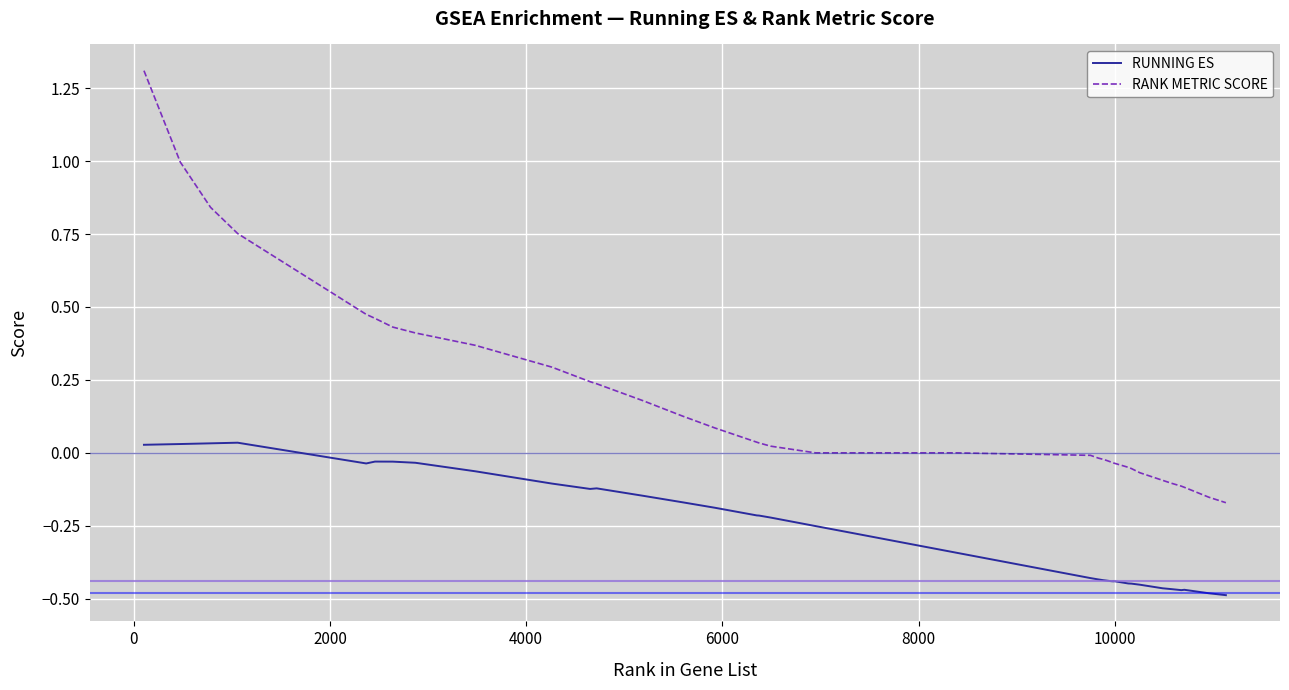

What is the difference between the maximum and minimum values in the RANK METRIC SCORE series?

1.5